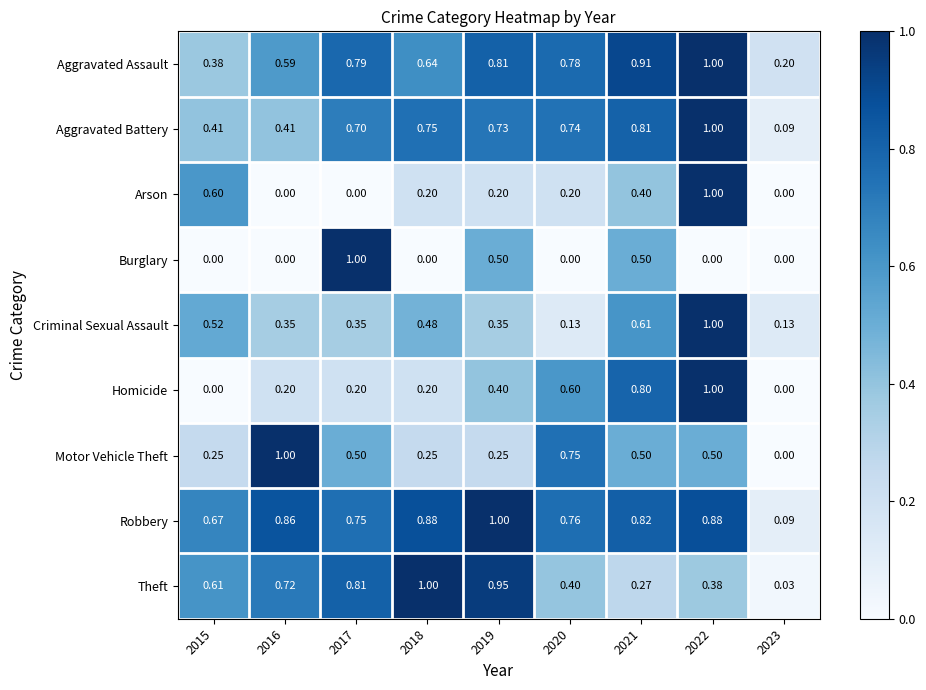

What is the greatest value displayed?

1.0